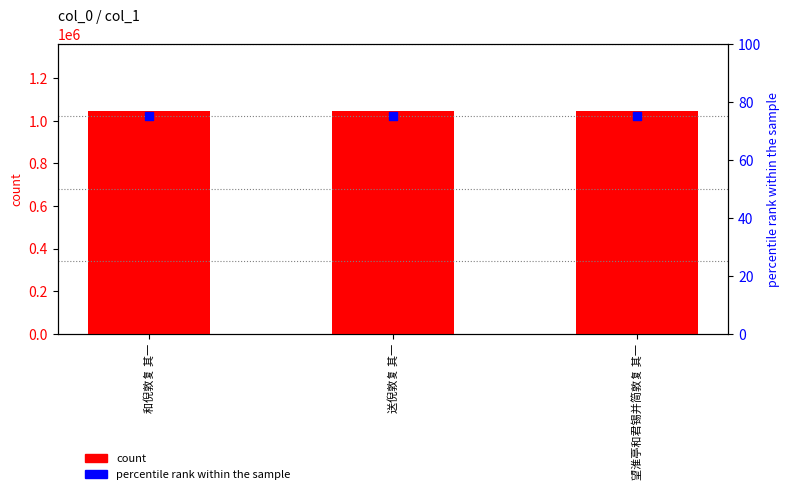

What is the total value across all series at 望淮亭和君锡并简敦复 其一?

1045601